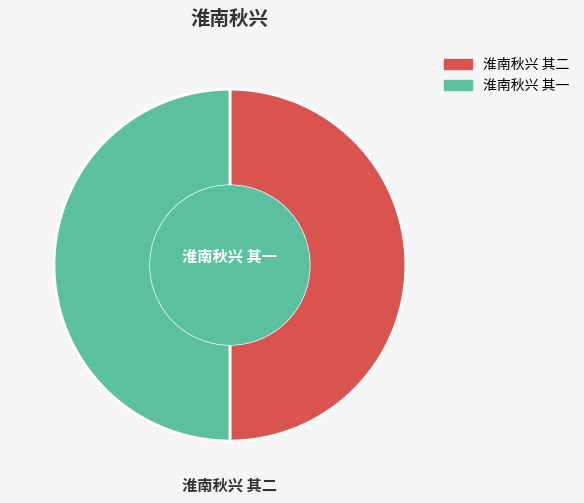

True or false: 淮南秋兴 其二 accounts for 44% of the total.

False